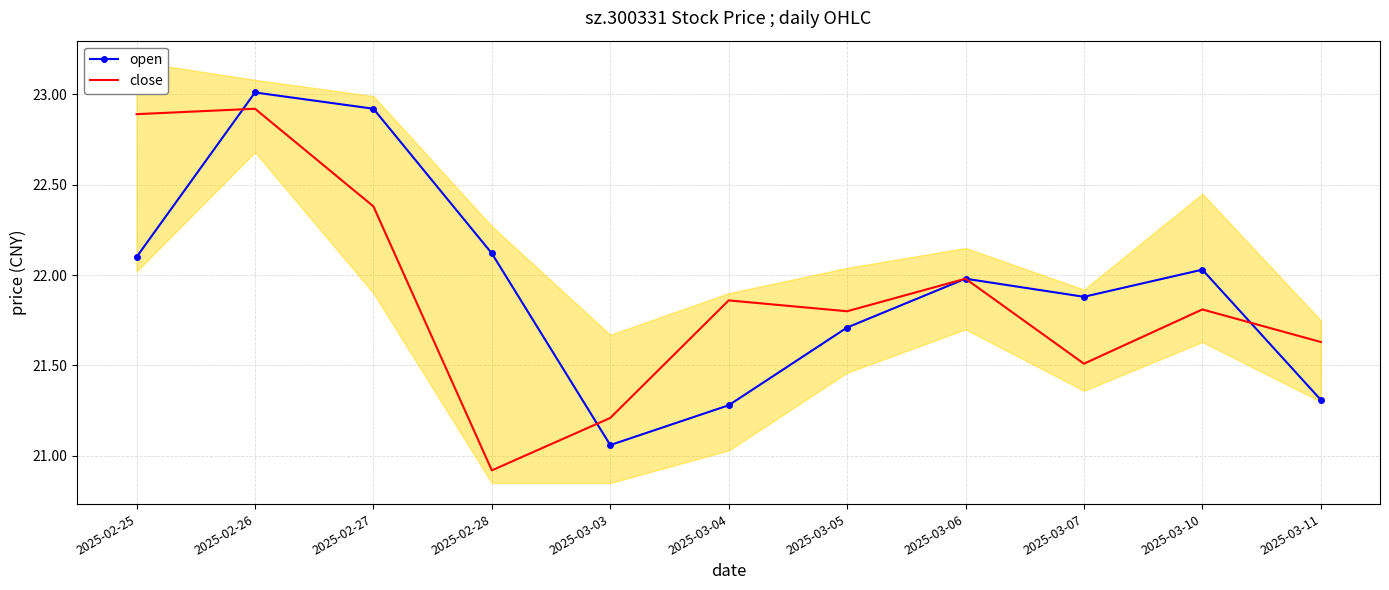

What position from the left is 2025-02-27?

3